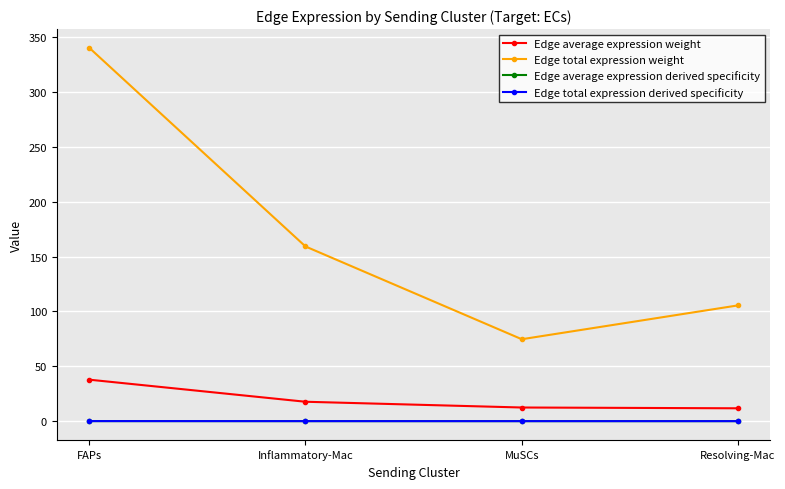

How many Edge total expression derived specificity values are between 0 and 1?

4